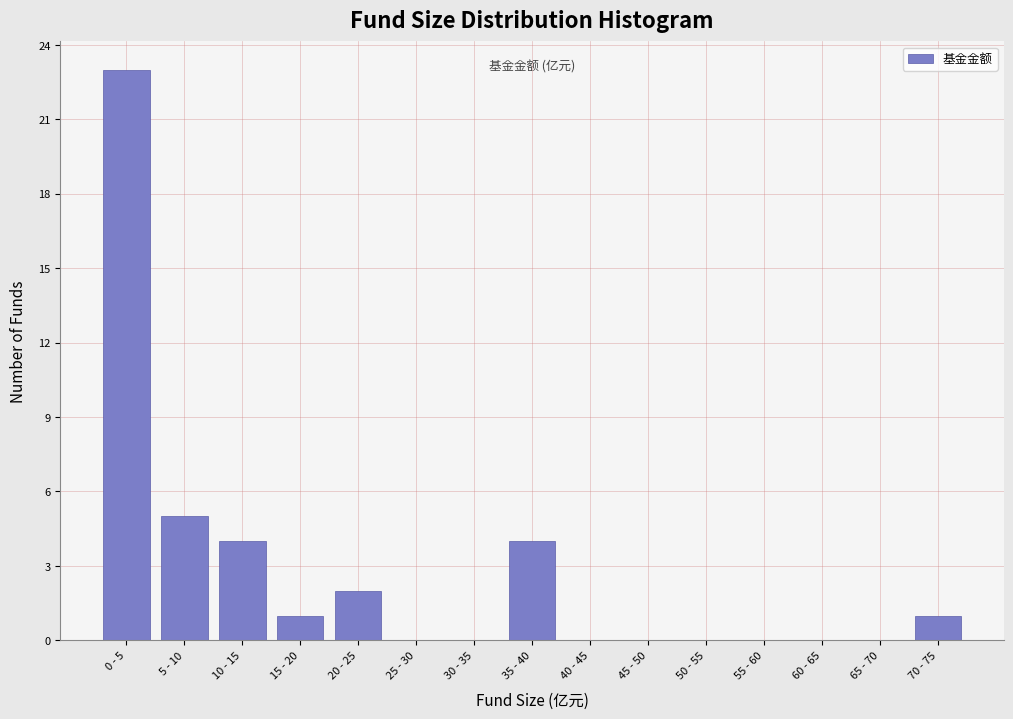

Reading left to right, transcribe all the data shown in this chart.

0 - 5=23	5 - 10=5	10 - 15=4	15 - 20=1	20 - 25=2	25 - 30=0	30 - 35=0	35 - 40=4	40 - 45=0	45 - 50=0	50 - 55=0	55 - 60=0	60 - 65=0	65 - 70=0	70 - 75=1